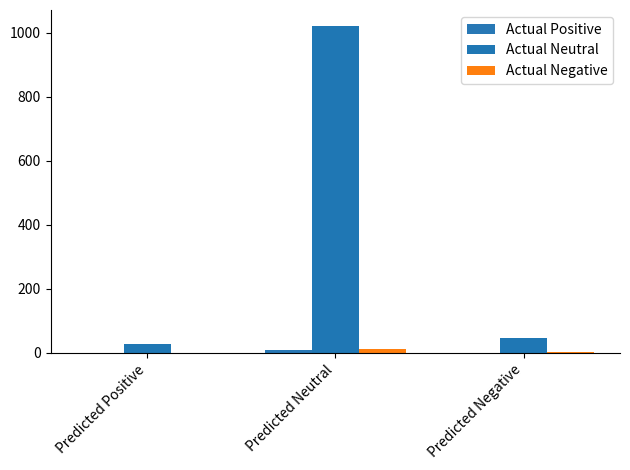

At which category is the sum across all series the highest?

Predicted Neutral